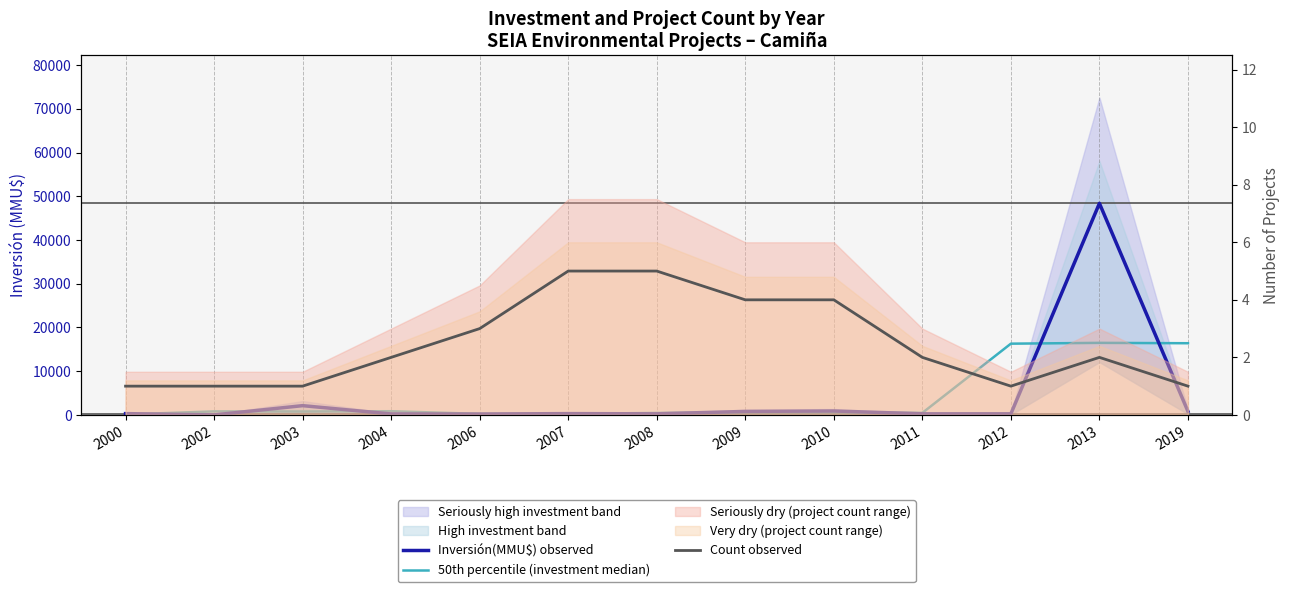

Reading left to right, transcribe all the data shown in this chart.

Inversión(MMU$) observed: 300.0	0.0	2119.0	223.0	200.0	300.0	250.0	800.0	900.0	250.0	250.0	48384.0	800.0
50th percentile (investment median): 100.0	806.3	780.7	847.3	241.0	250.0	450.0	650.0	650.0	466.7	16294.7	16478.0	16394.7
Count observed: 1.0	1.0	1.0	2.0	3.0	5.0	5.0	4.0	4.0	2.0	1.0	2.0	1.0